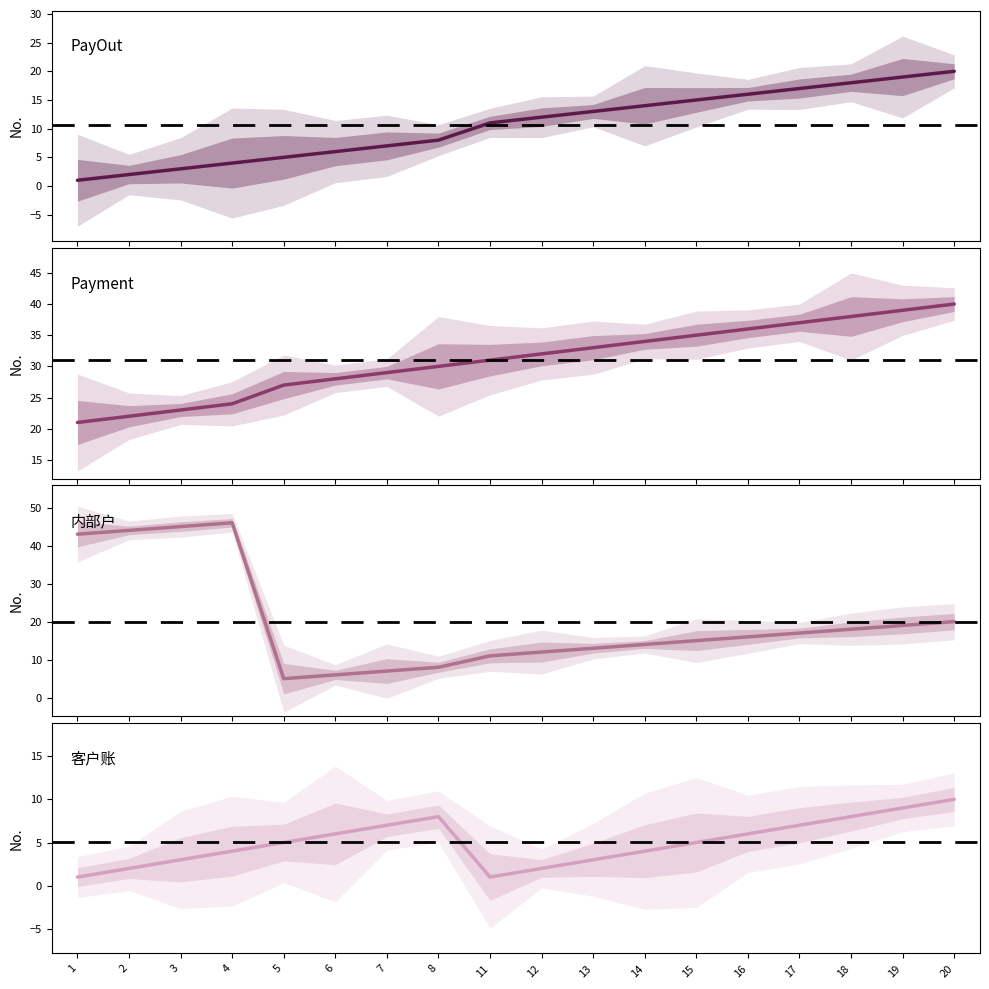

What is the value of the PayOut point at the 7th from the left?

7